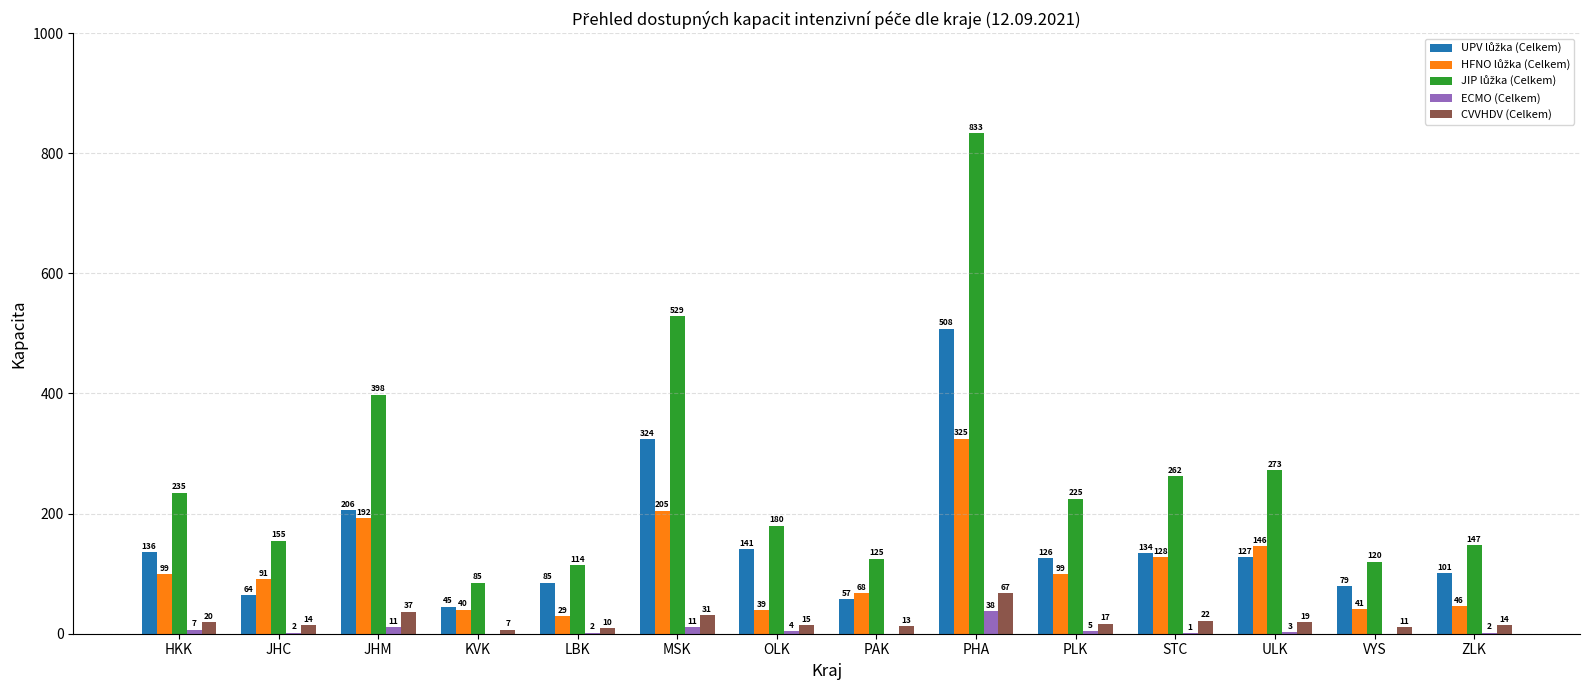

Are the bars horizontal?

No